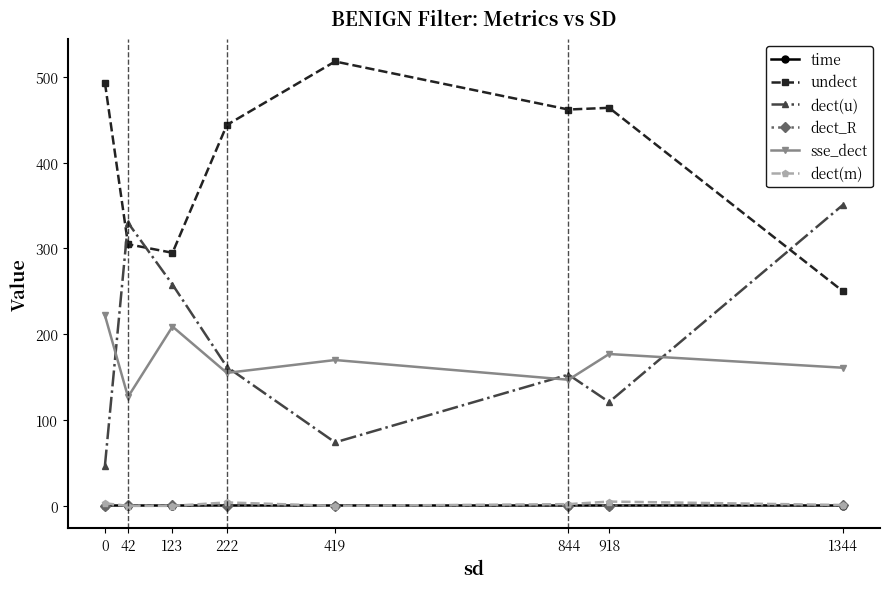

How many interior local valleys does the sse_dect series have?

3